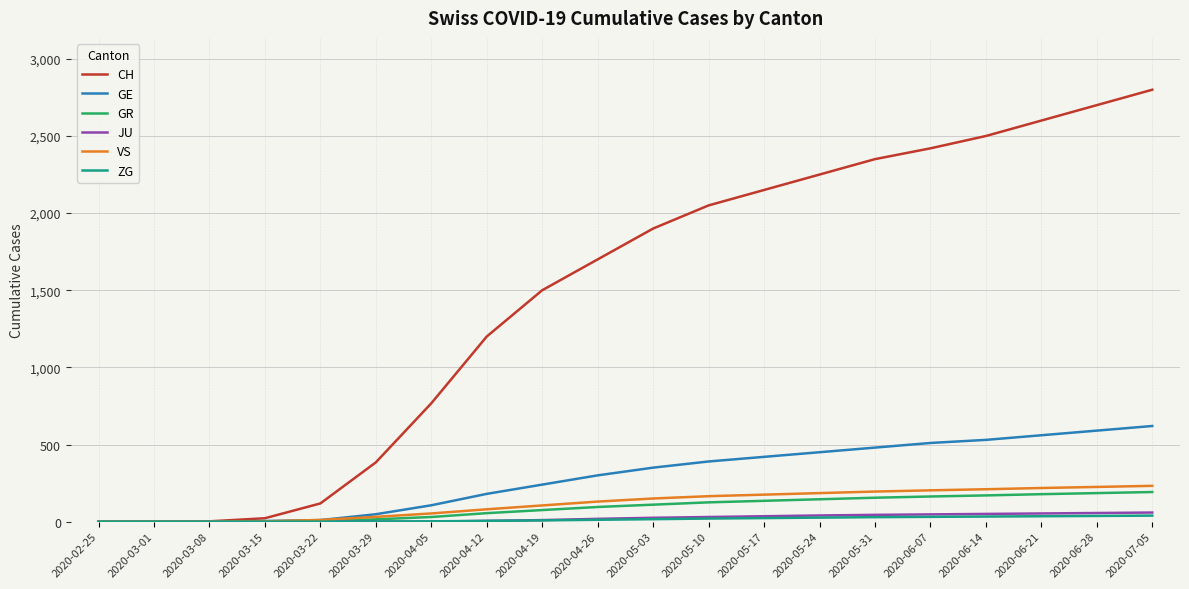

What is the highest value of the VS series?

232